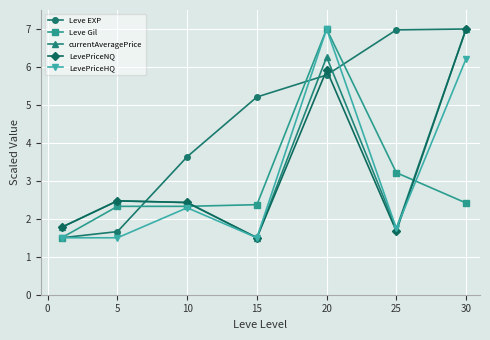

Which series has the largest total across all categories?

Leve EXP